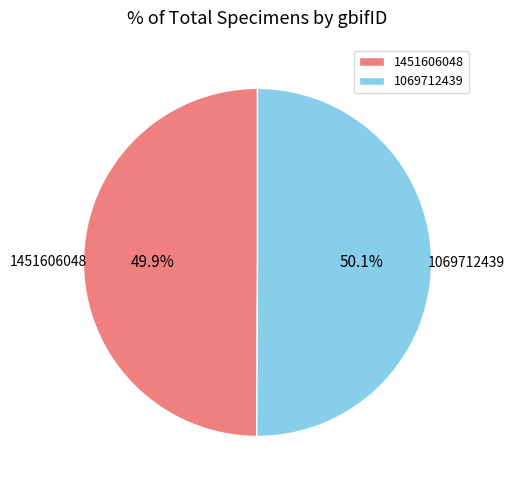

What is the ratio of the value at 1069712439 to the value at 1451606048?

1.0